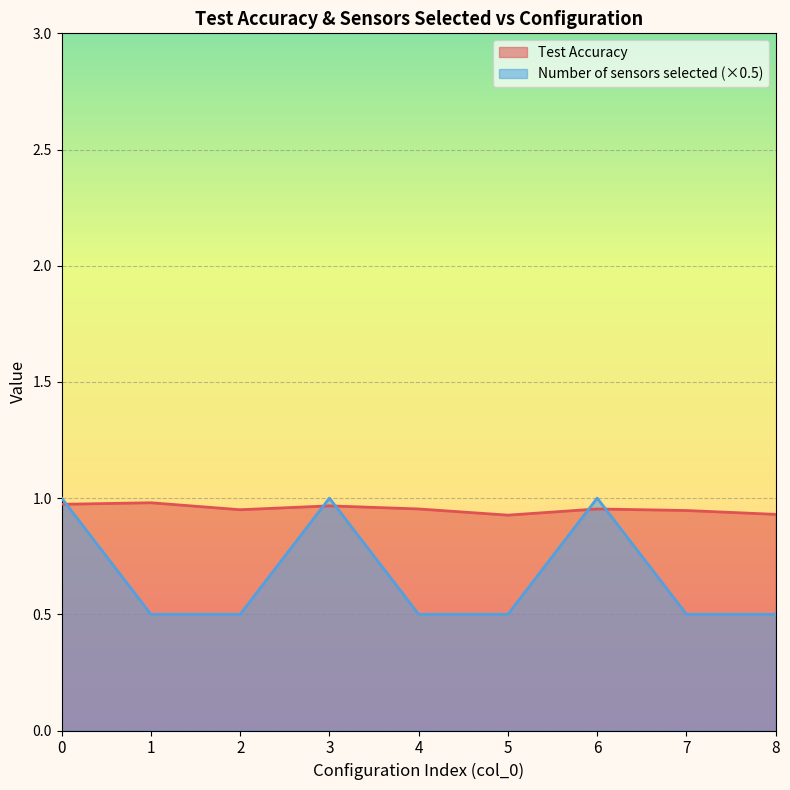

At how many categories does at least one series exceed 0?

9